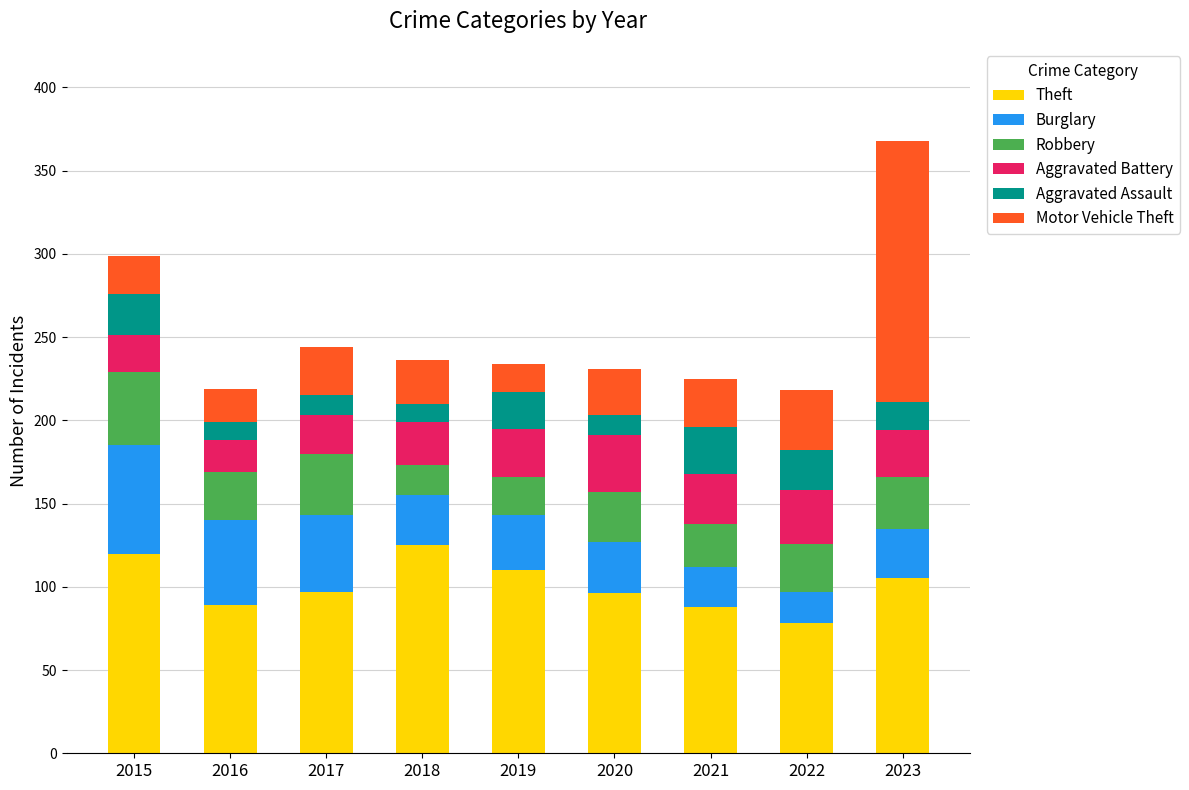

At which category is the sum across all series the highest?

2023